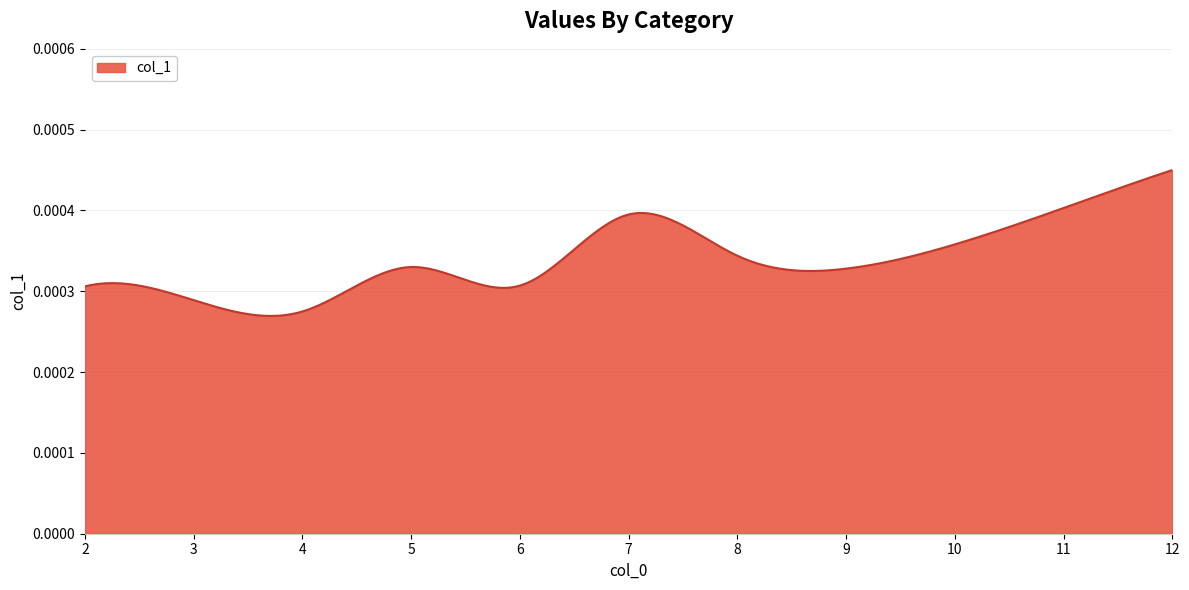

How many interior local valleys (lower than both neighbors) does the data have?

3